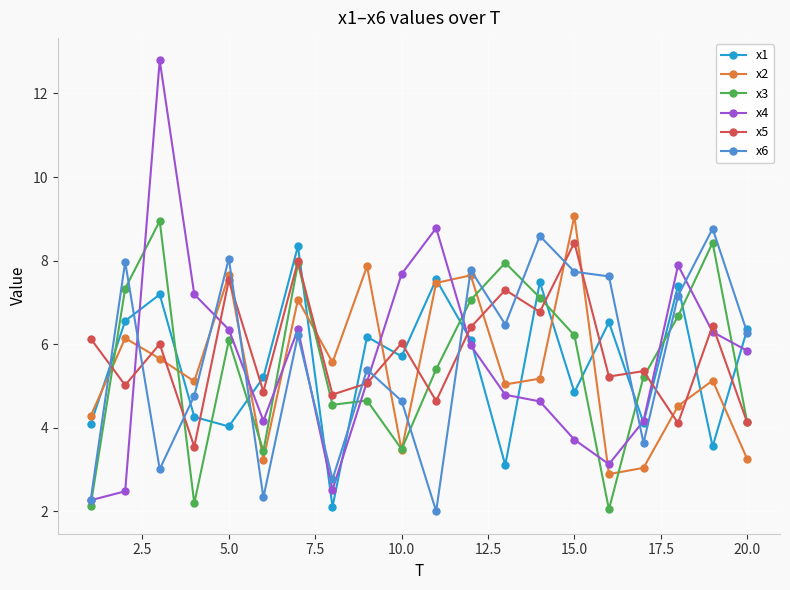

Which series ends up on top after the final intersection of x3 and x6?

x6